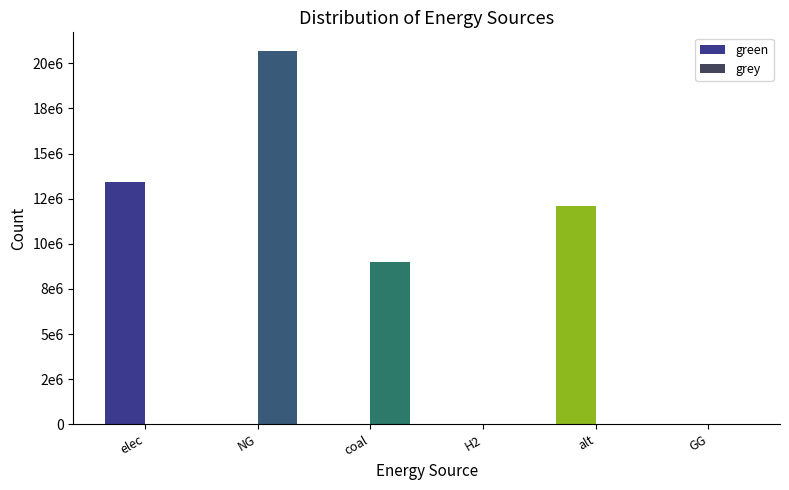

Are the bars grouped side by side (vs. stacked)?

Yes